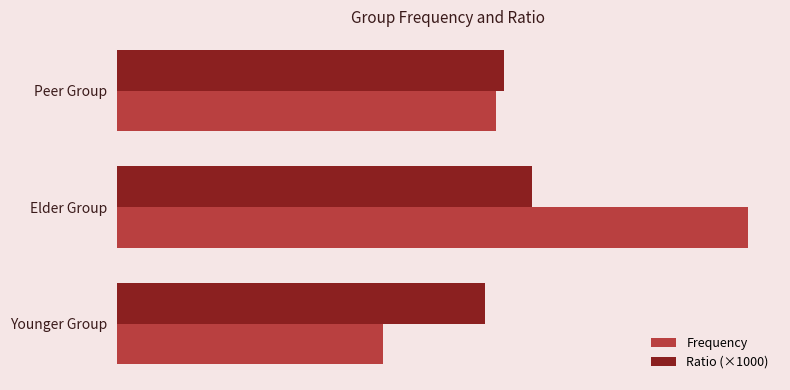

What are all the series names shown in the legend?

Frequency, Ratio (×1000)